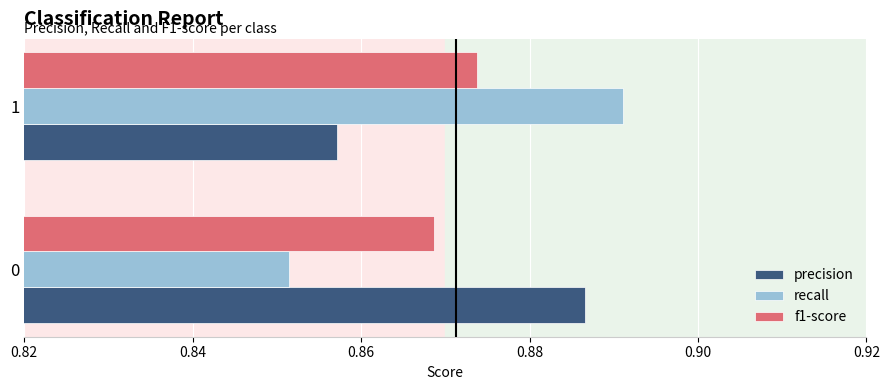

Which series has the widest spread of values?

recall